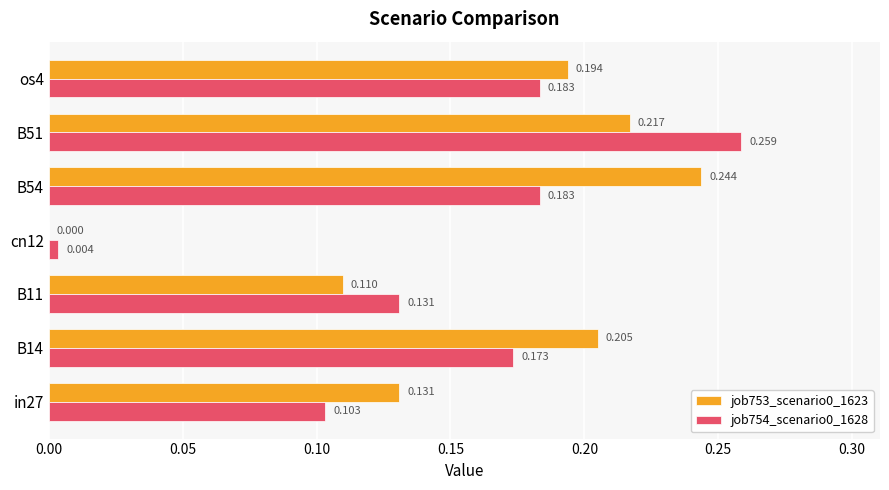

Is the value of job753_scenario0_1623 at B54 greater than the value of job754_scenario0_1628 at cn12?

Yes